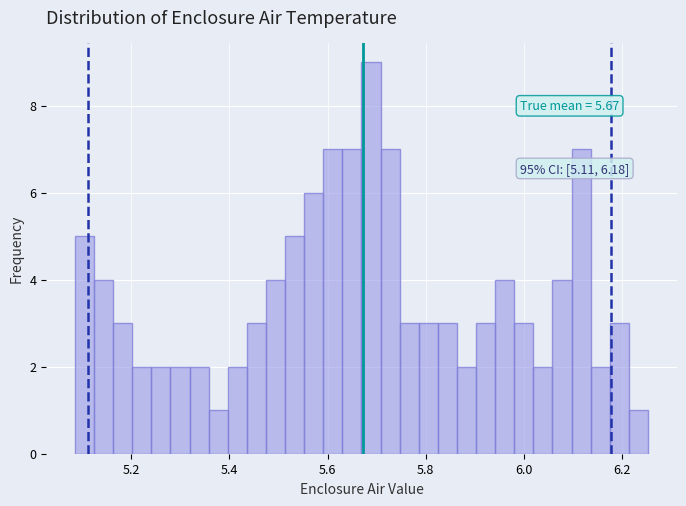

Around what value on the x-axis is the tallest bar? Give the approximate position of its centre, as read against the axis.

5.68